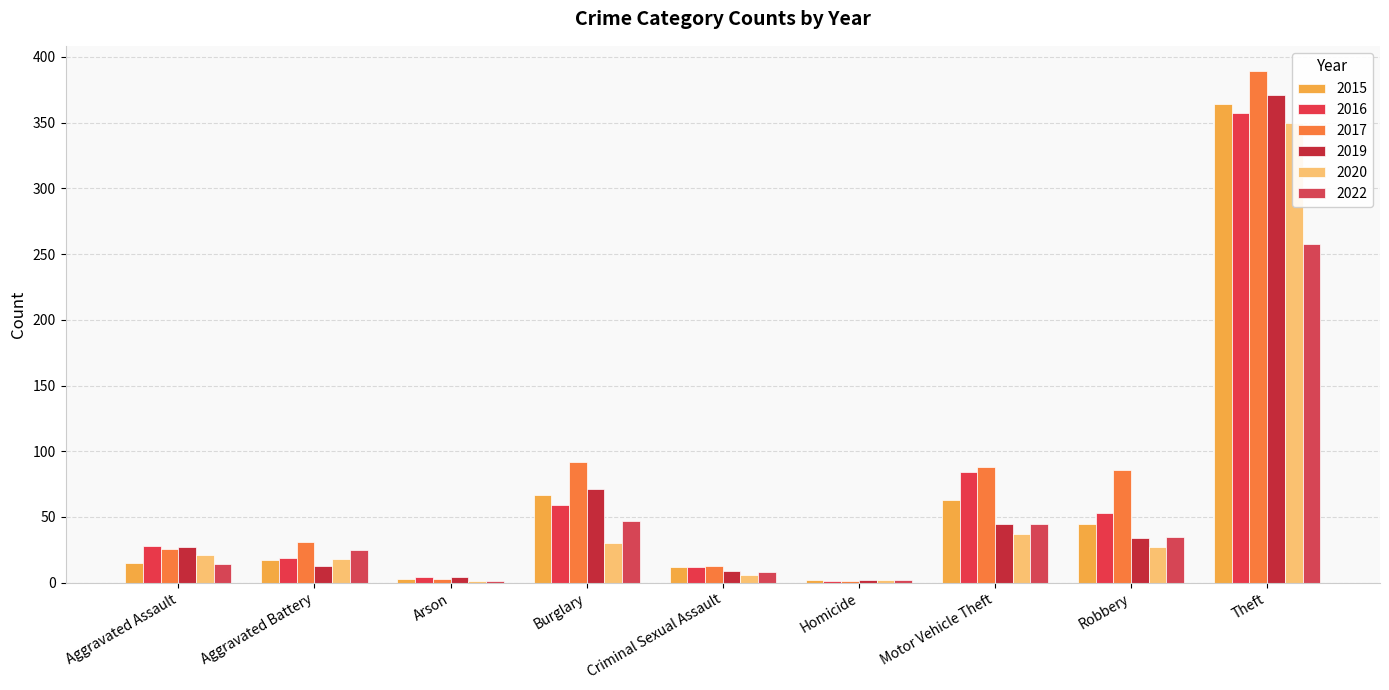

Is it true that 2015 equals 63 at Motor Vehicle Theft?

True